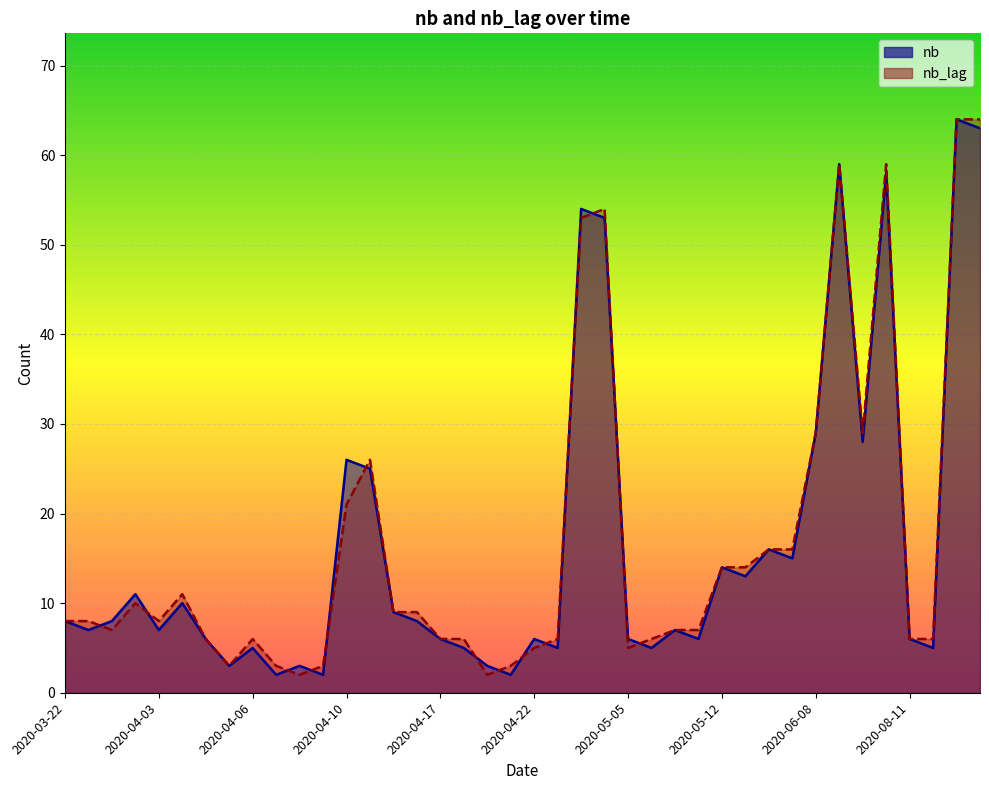

What is the difference between the maximum and second lowest values in the nb series?

62